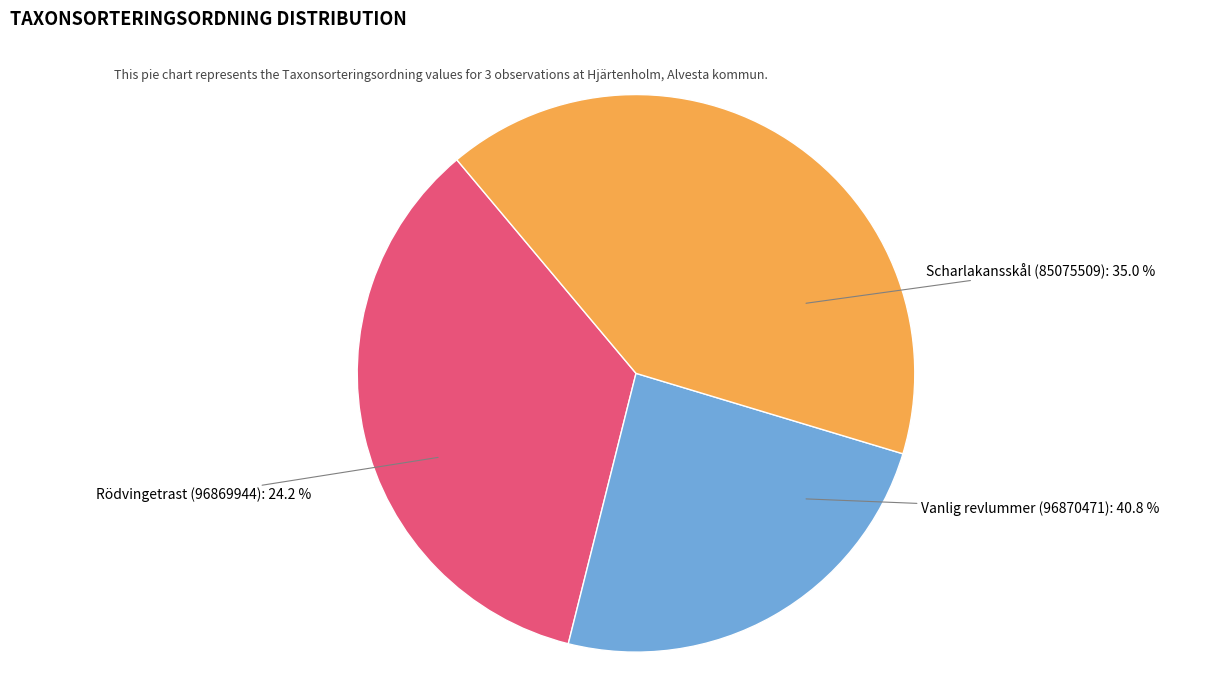

To the nearest percent, what portion does Rödvingetrast (96869944) represent?

24%